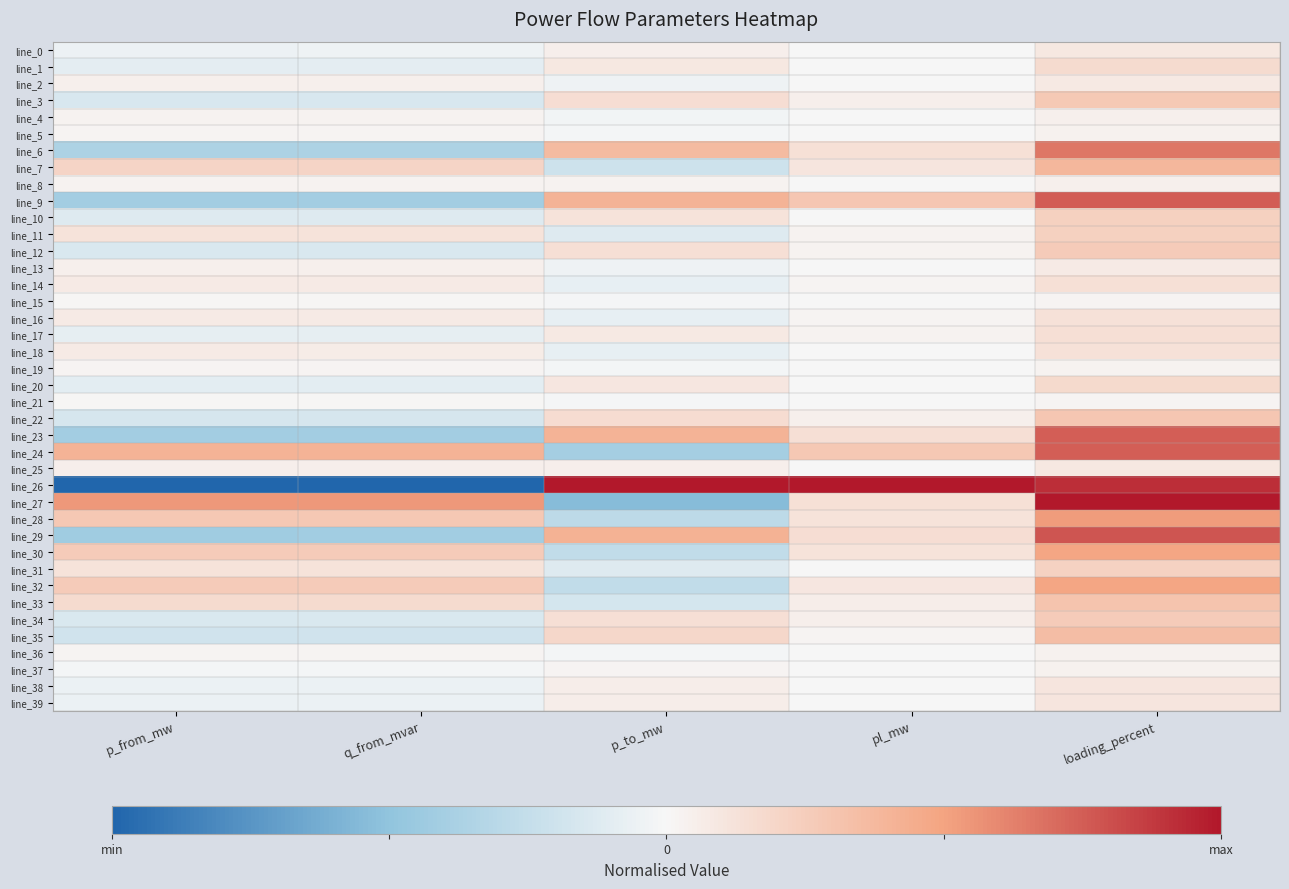

List the series in order of their peak value, lowest first.

line_15, line_21, line_19, line_37, line_36, line_5, line_4, line_8, line_13, line_2, line_0, line_25, line_38, line_39, line_16, line_18, line_14, line_17, line_1, line_20, line_31, line_10, line_11, line_12, line_34, line_3, line_22, line_33, line_35, line_7, line_30, line_32, line_28, line_6, line_23, line_24, line_9, line_29, line_26, line_27